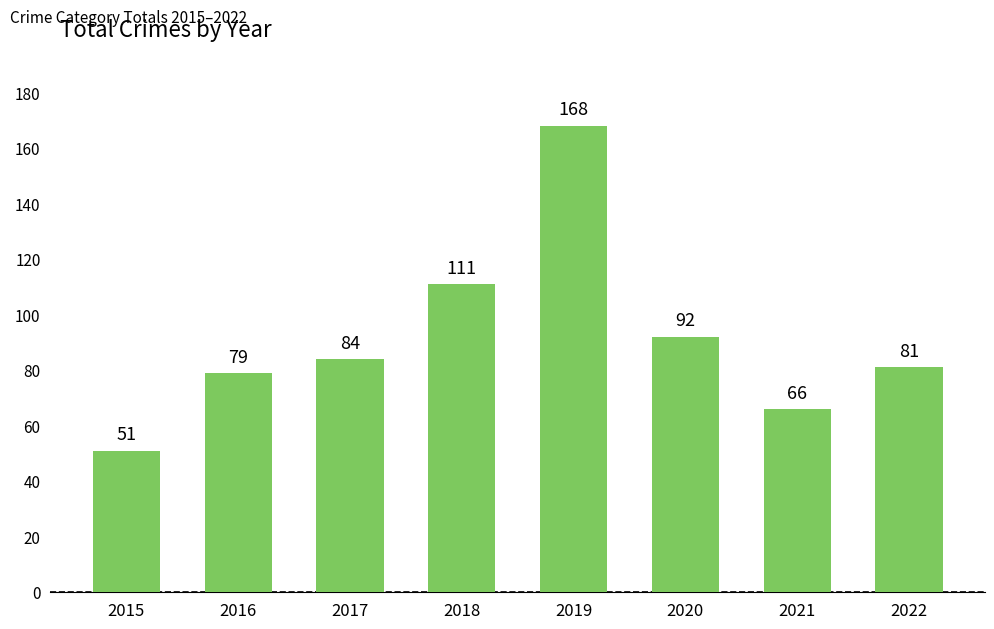

What is the difference between the second highest and second lowest values?

45